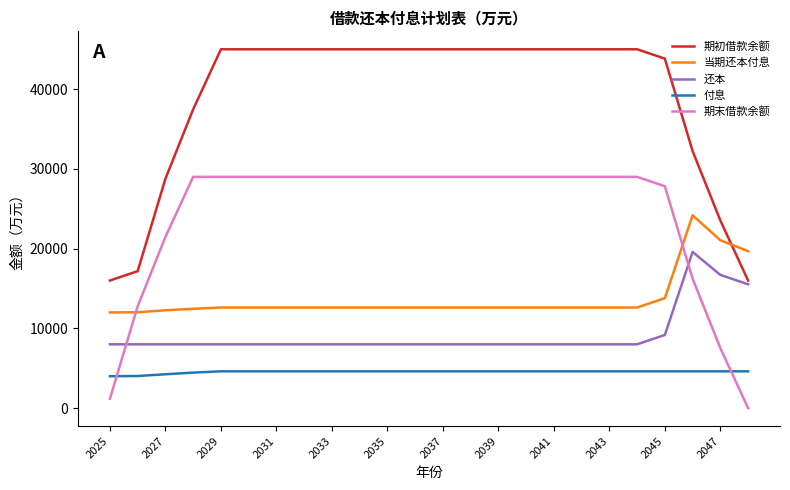

What is the lowest value of the 期初借款余额 series?

16000.0